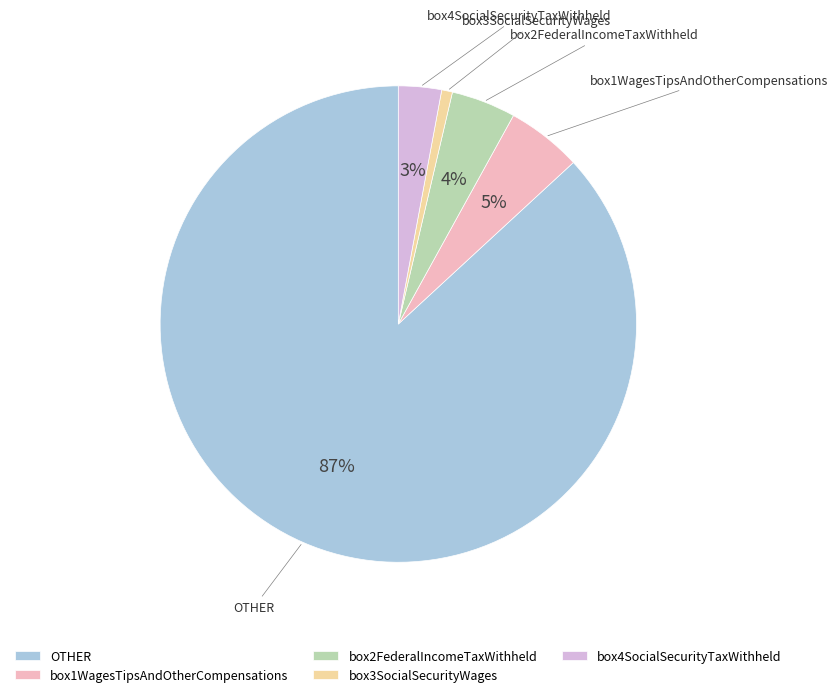

Between box1WagesTipsAndOtherCompensations and box2FederalIncomeTaxWithheld, which is larger?

box1WagesTipsAndOtherCompensations